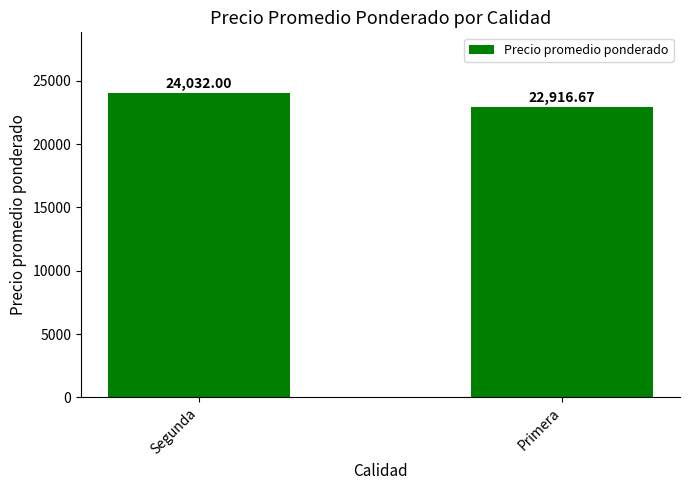

Rank the categories by value from highest to lowest.

Segunda, Primera